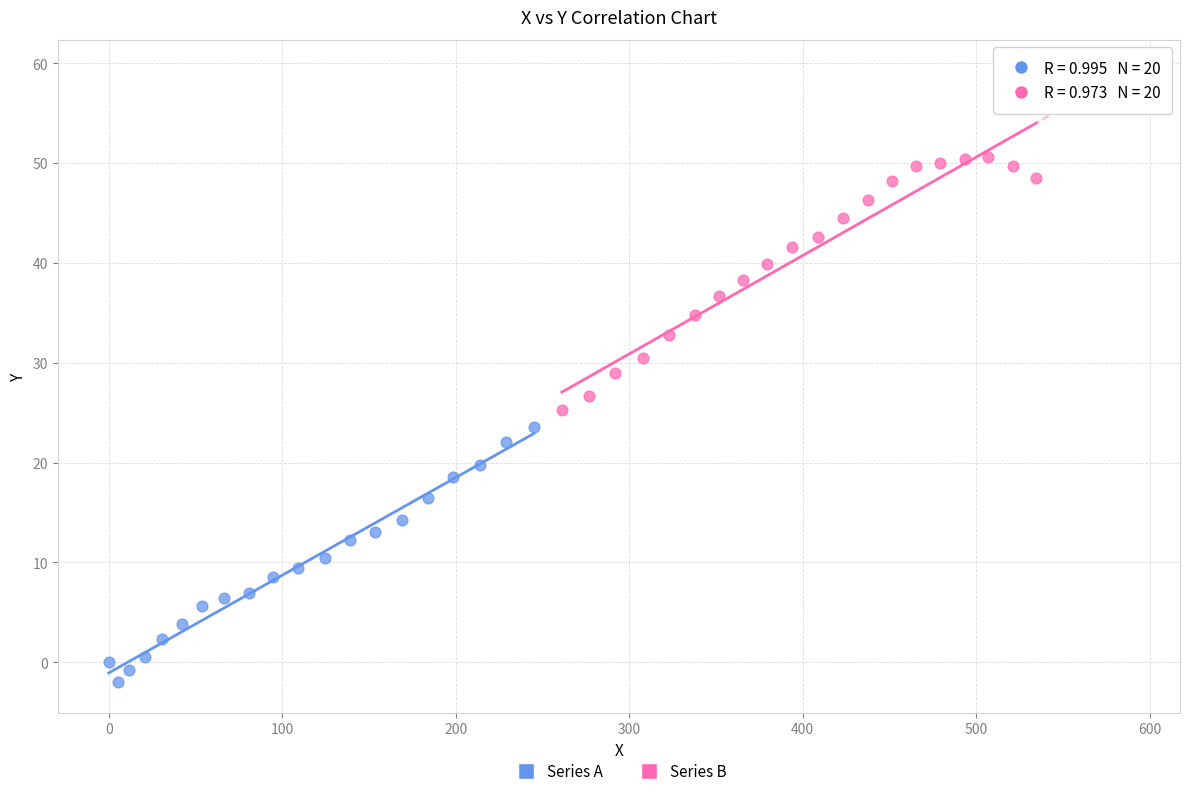

Which series contains the highest Y value?

Series B